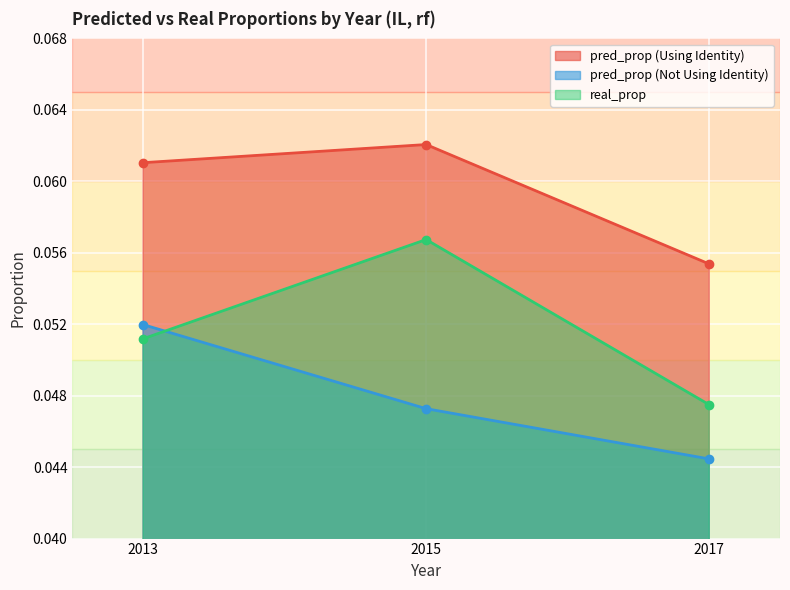

Which series has the largest range (max minus min)?

real_prop